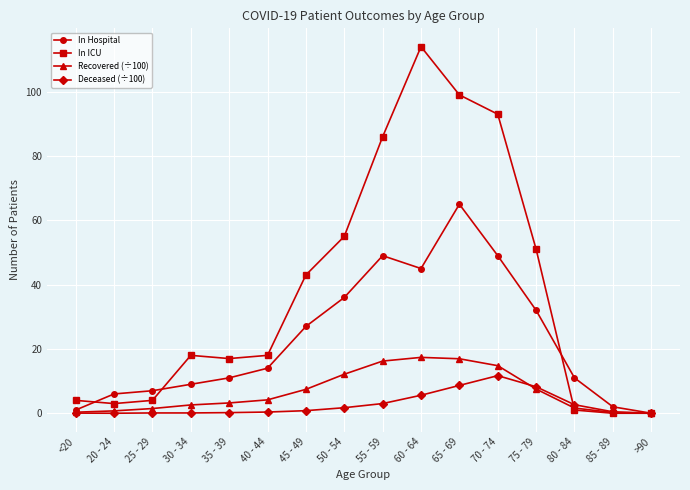

Is the value of In ICU at 75 - 79 greater than the value of Recovered (÷100) at 50 - 54?

Yes